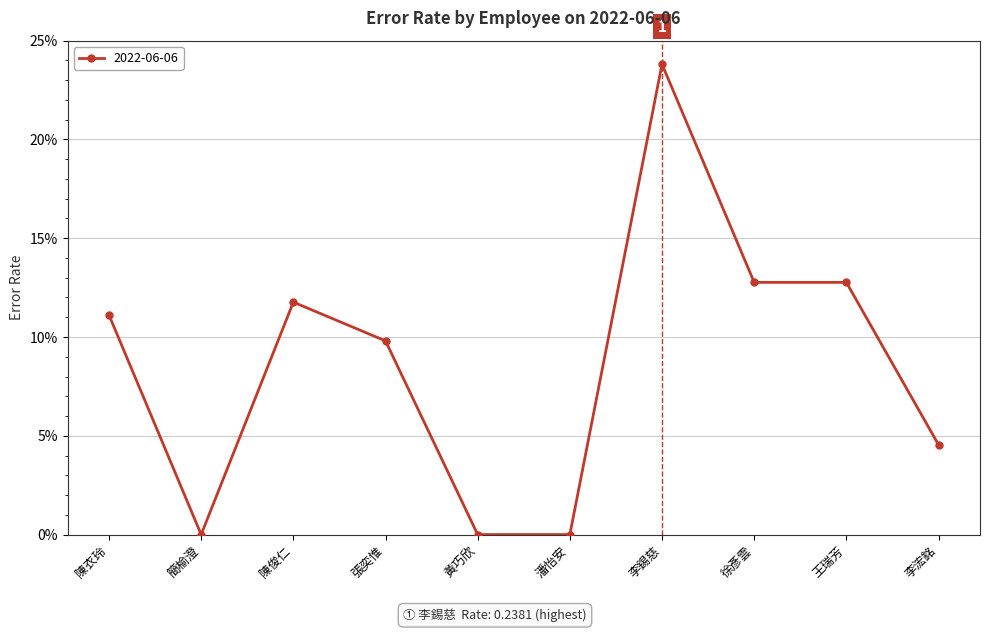

Between 王瑞芳 and 簡榆澄, which is larger?

王瑞芳